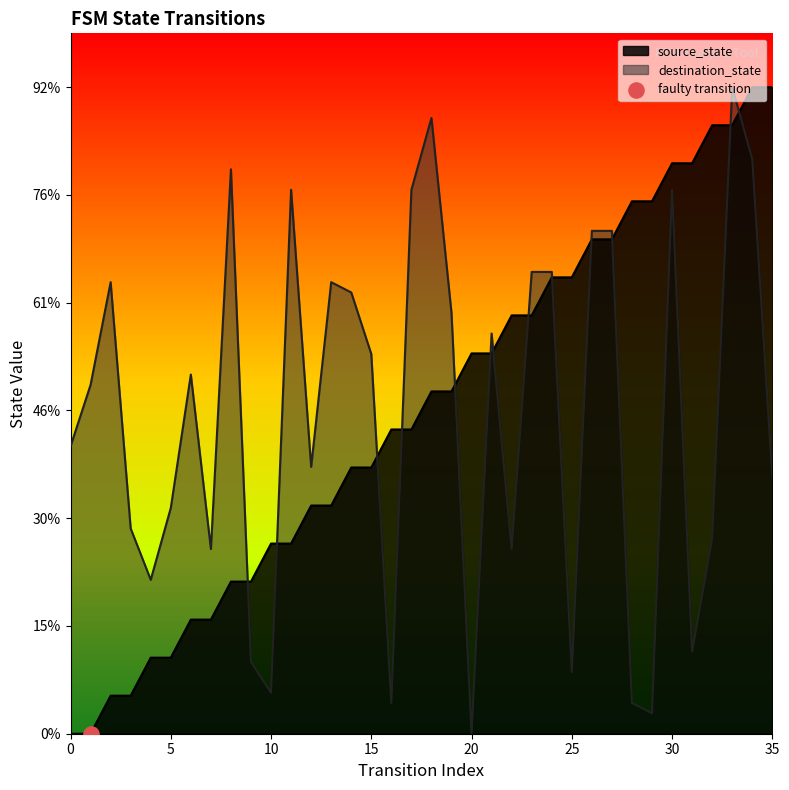

Which series contains the highest Y value?

source_state